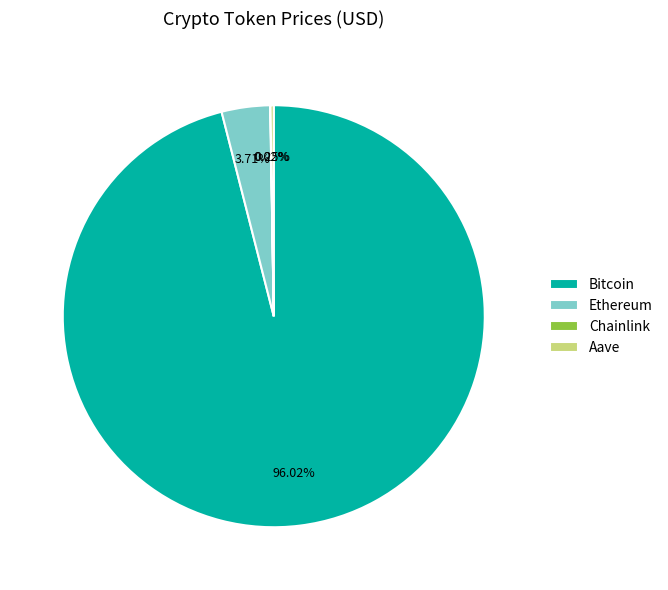

Does any single category account for the majority?

Yes